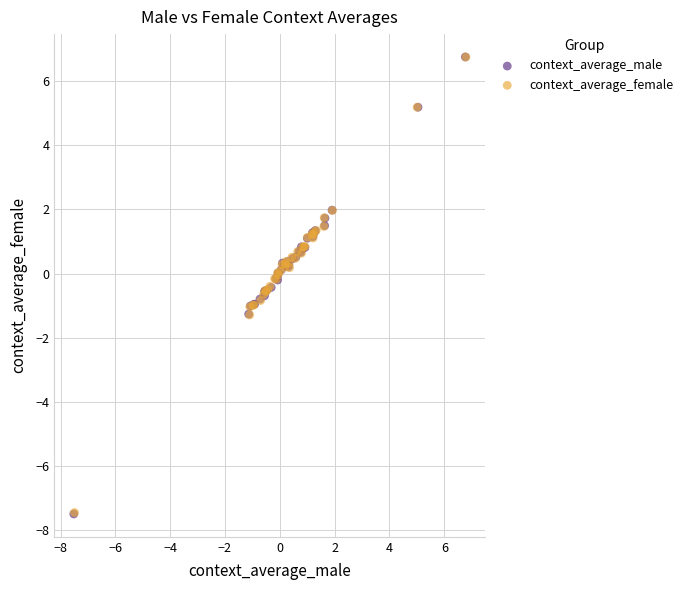

What are all the series names shown in the legend?

context_average_male, context_average_female